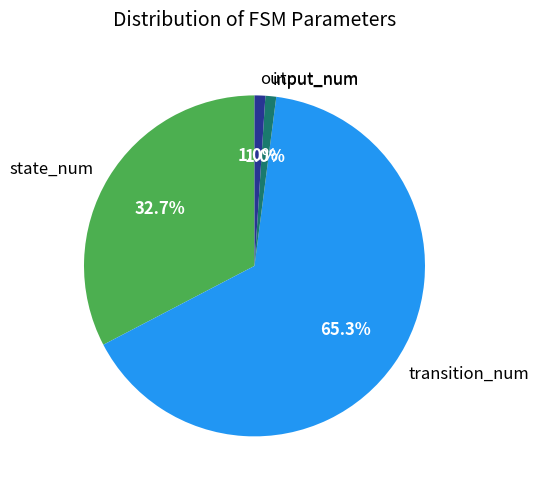

Approximately how many times larger is the value at state_num compared to transition_num?

0.5